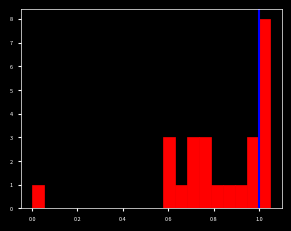

Around what value on the x-axis is the tallest bar? Give the approximate position of its centre, as read against the axis.

1.02